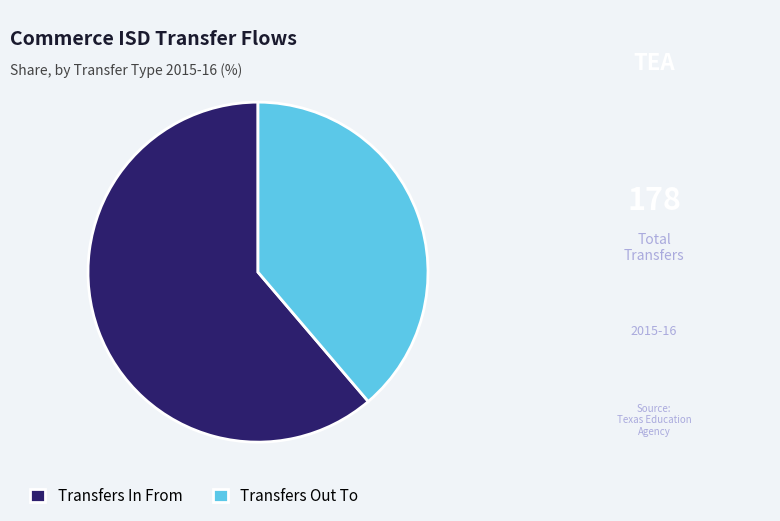

Which category accounts for the majority?

Transfers In From